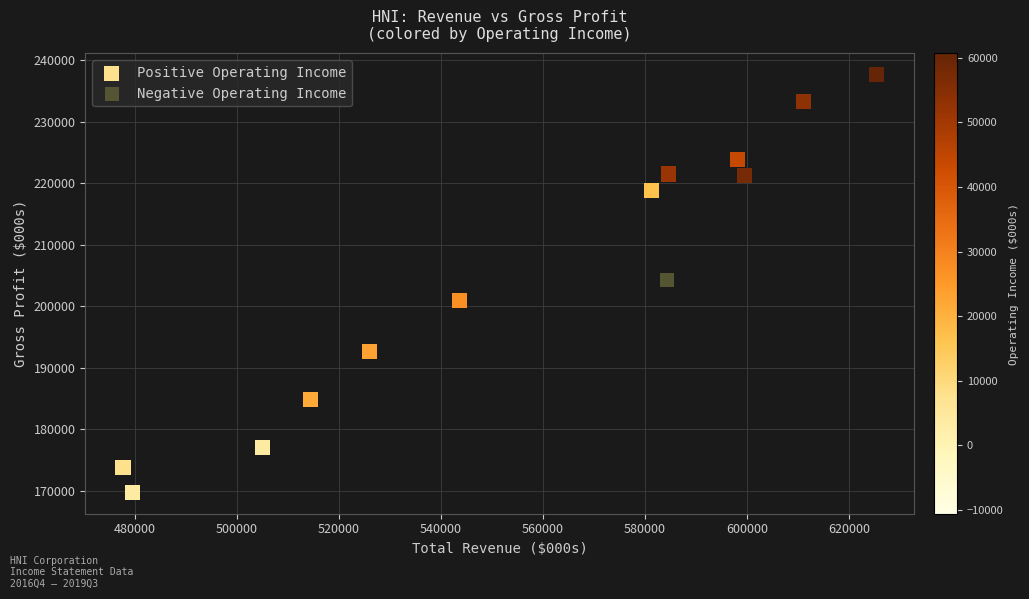

What are all the series names shown in the legend?

Positive Operating Income, Negative Operating Income